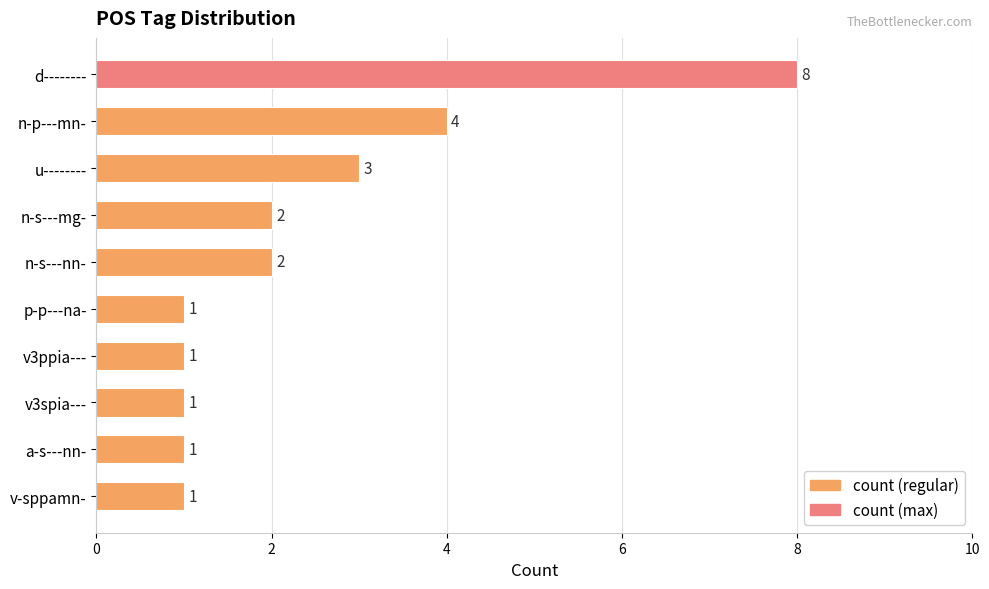

Reading top to bottom, extract all data points from this chart.

8	4	3	2	2	1	1	1	1	1